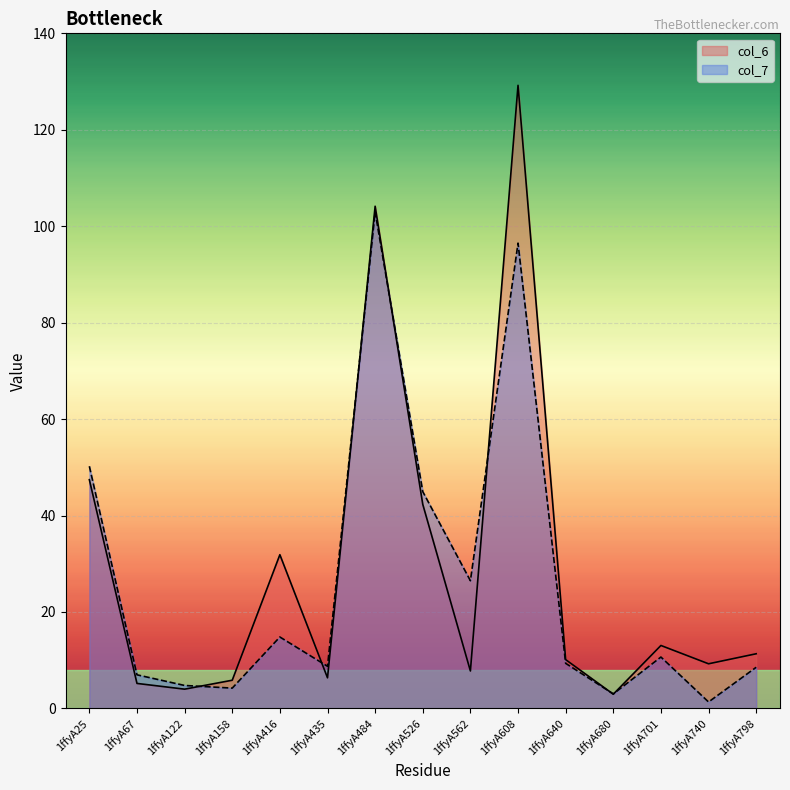

Reading left to right, transcribe all the data shown in this chart.

col_6: 47.4	5.2	4.0	5.8	31.9	6.3	104.1	42.3	7.8	129.2	10.1	2.9	13.0	9.2	11.3
col_7: 50.2	7.0	4.8	4.2	14.8	8.7	102.9	45.0	26.5	96.5	9.3	3.0	10.6	1.3	8.5